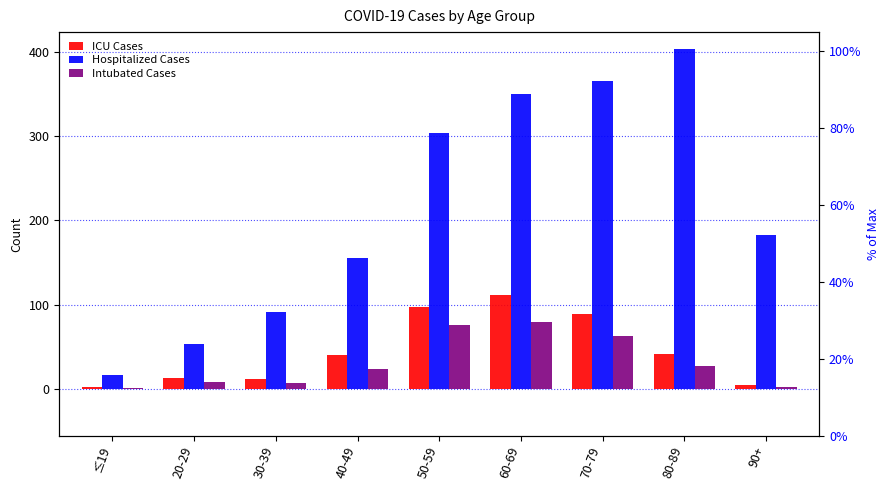

True or false: Hospitalized Cases has a value of 365 at 70-79.

True